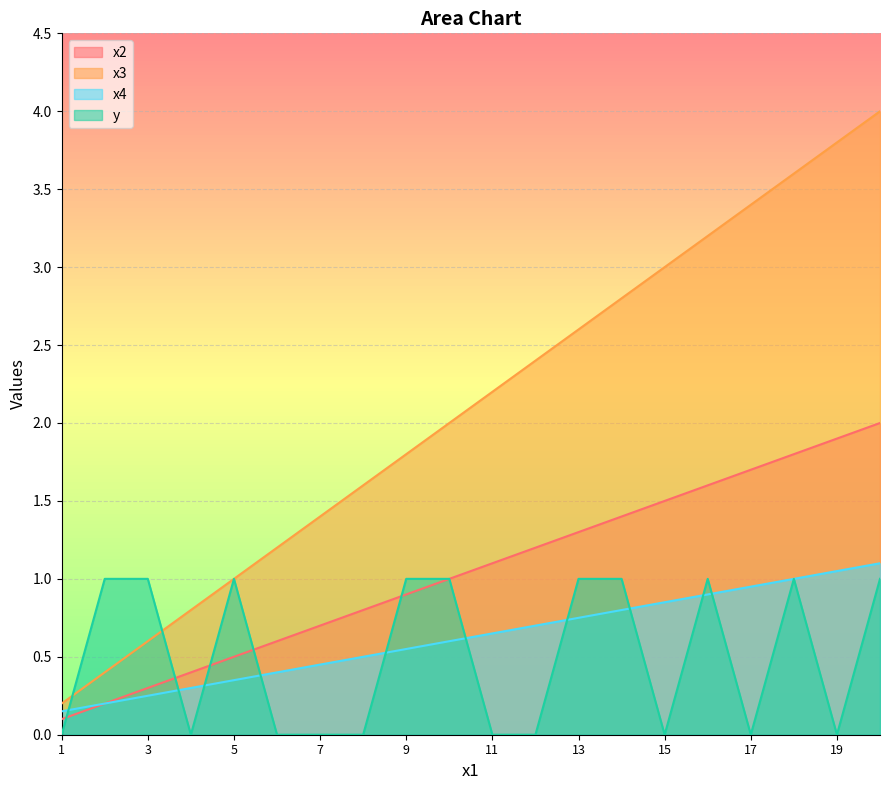

Is the value of x2 at 3 greater than the value of x3 at 16?

No